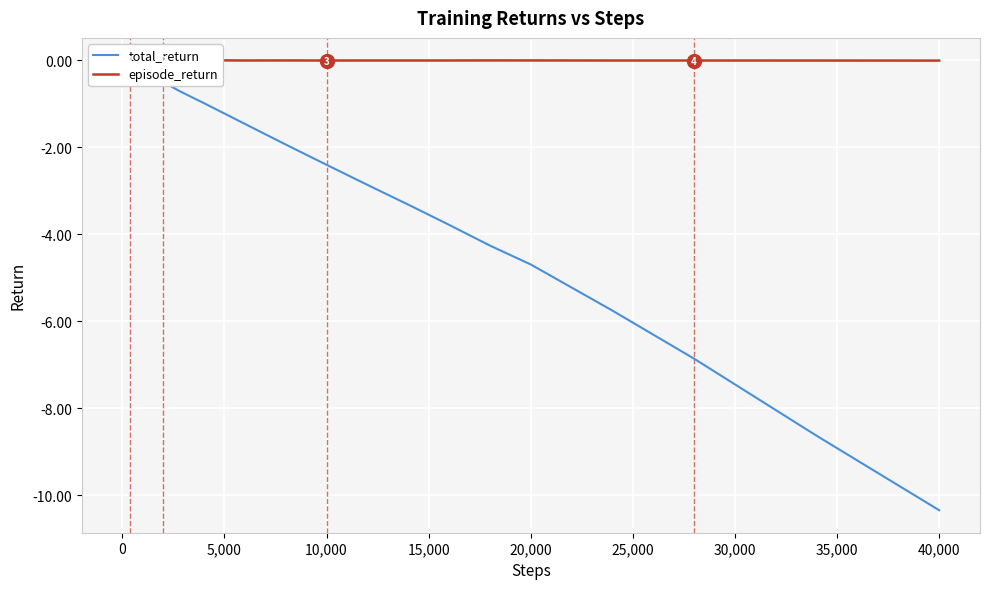

Count the number of data series in this chart.

2